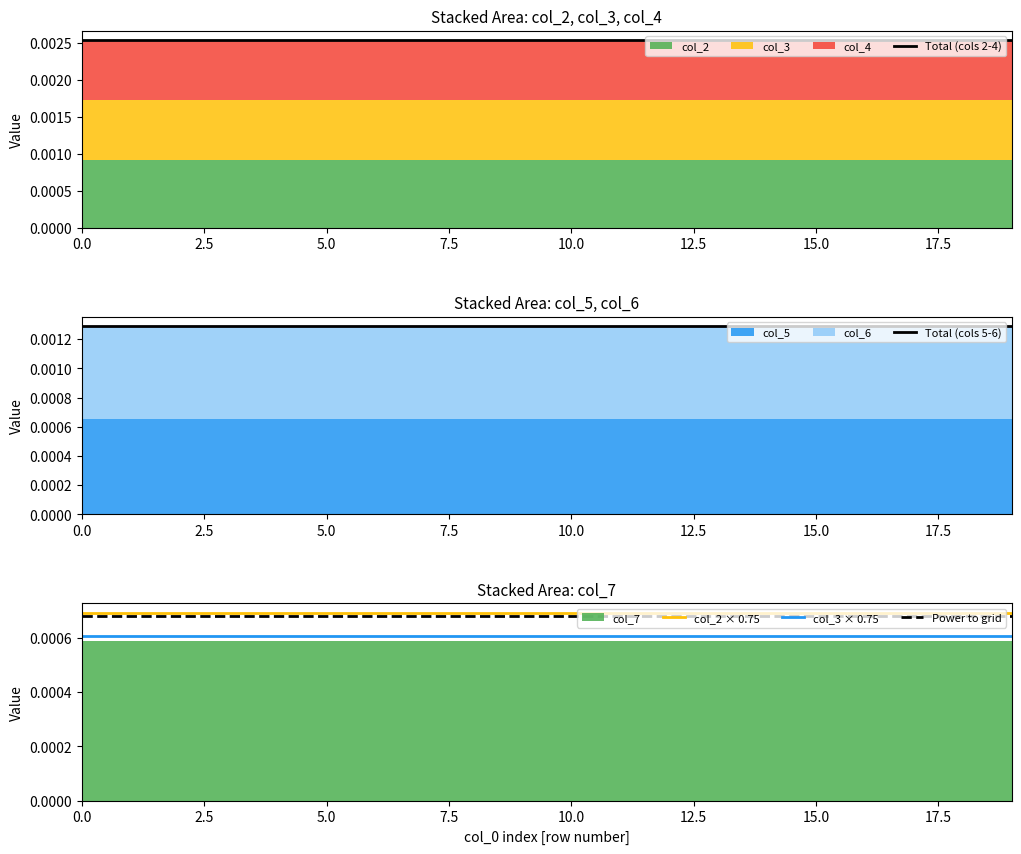

Which series has the largest range (max minus min)?

Total (cols 2-4)